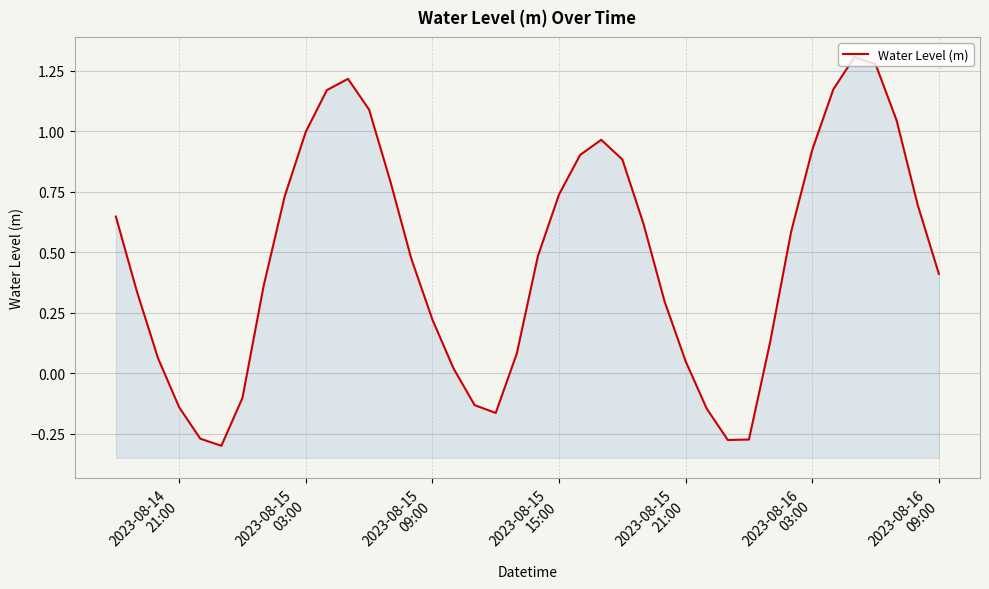

Reading left to right, extract all data points from this chart.

0.6	0.3	0.1	-0.1	-0.3	-0.3	-0.1	0.4	0.7	1.0	1.2	1.2	1.1	0.8	0.5	0.2	0.0	-0.1	-0.2	0.1	0.5	0.7	0.9	1.0	0.9	0.6	0.3	0.0	-0.1	-0.3	-0.3	0.1	0.6	0.9	1.2	1.3	1.3	1.0	0.7	0.4